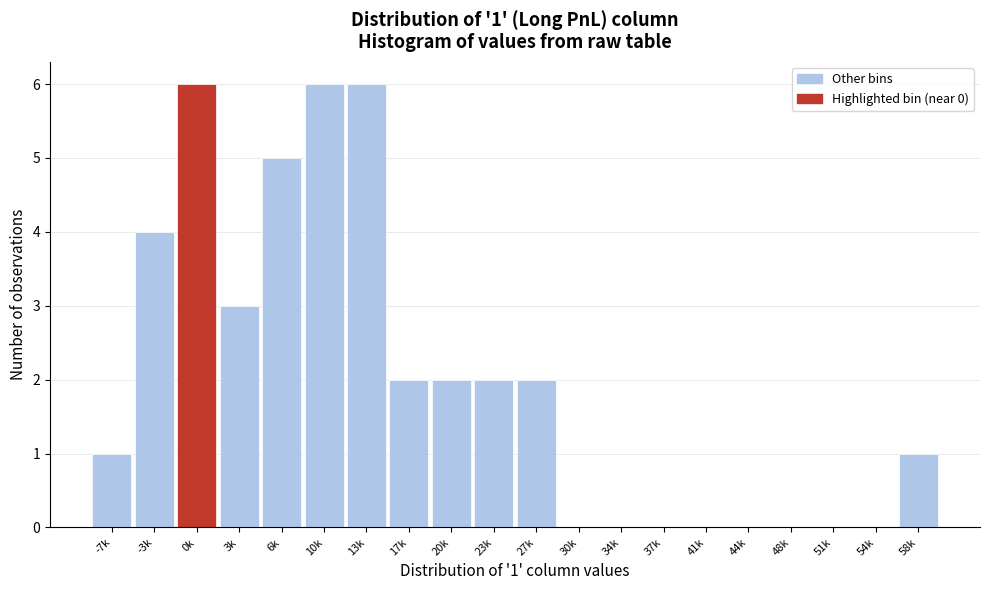

Reading left to right, what are all the values shown in this chart?

-7k=1	-3k=4	0k=6	3k=3	6k=5	10k=6	13k=6	17k=2	20k=2	23k=2	27k=2	30k=0	34k=0	37k=0	41k=0	44k=0	48k=0	51k=0	54k=0	58k=1